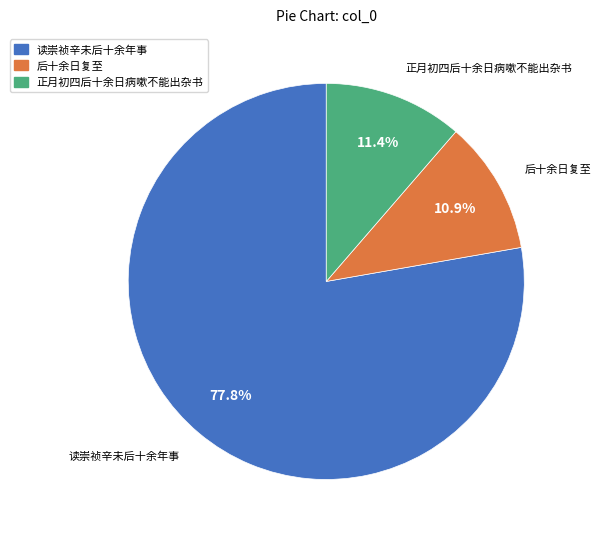

What is the total percentage of 读崇祯辛未后十余年事 and 正月初四后十余日病嗽不能出杂书?

89.1%